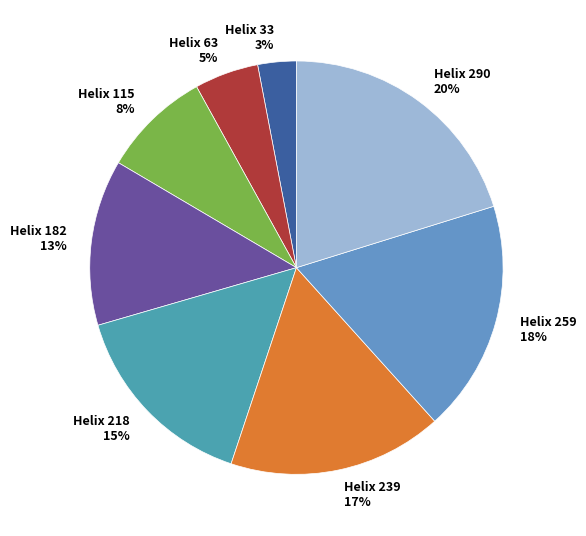

How many slices are in this pie chart?

8